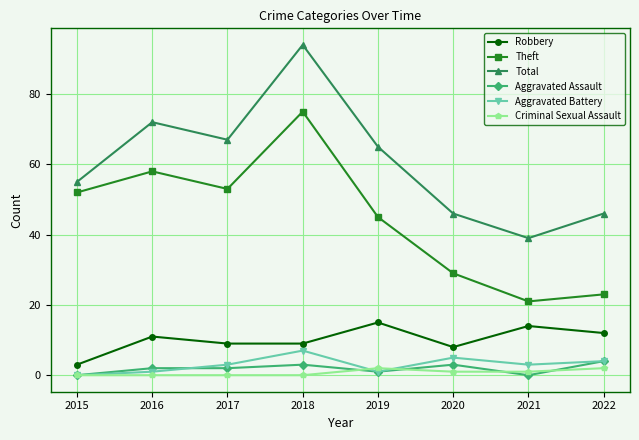

True or false: Total has a value of 43 at 2016.

False